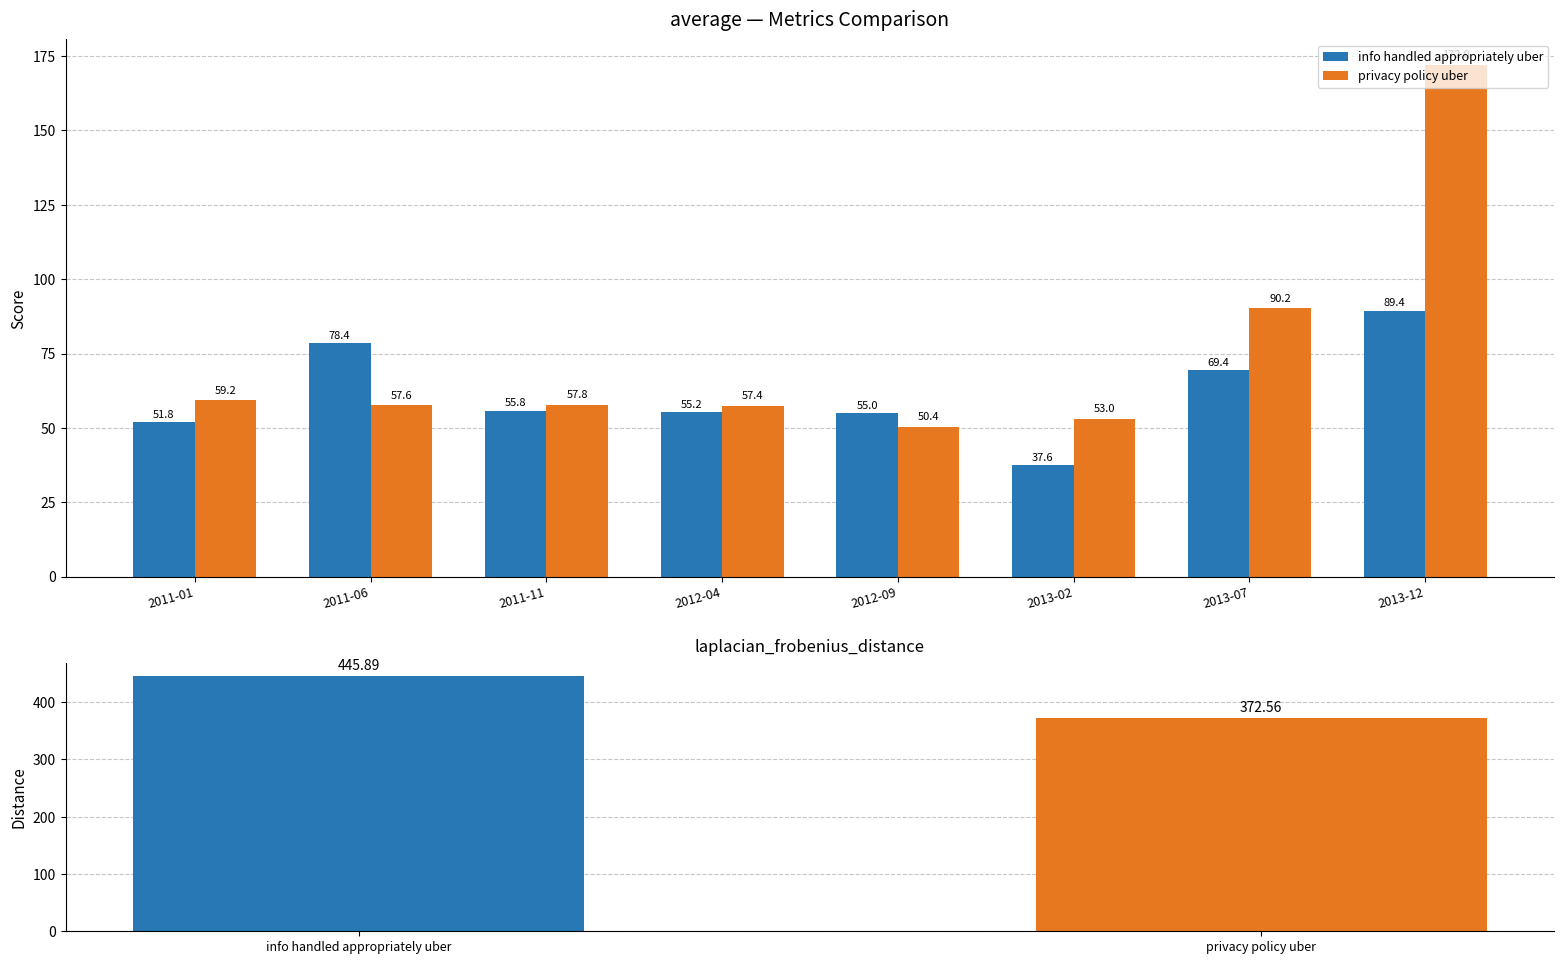

What is the difference between the privacy policy uber values at 2012-09 and 2012-04?

7.0